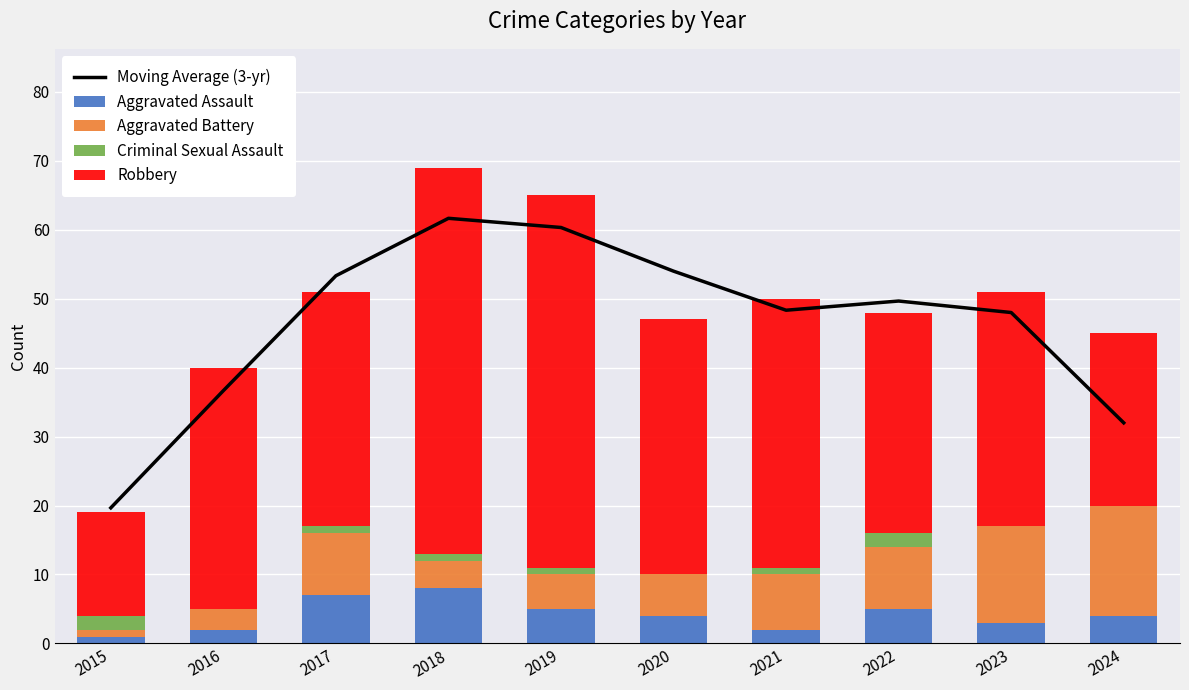

Does the chart contain any negative values?

No